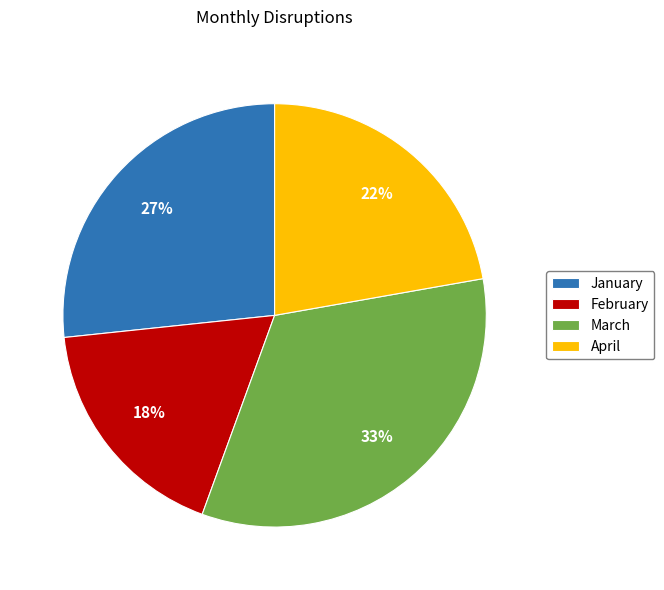

Is February the majority of the pie?

No